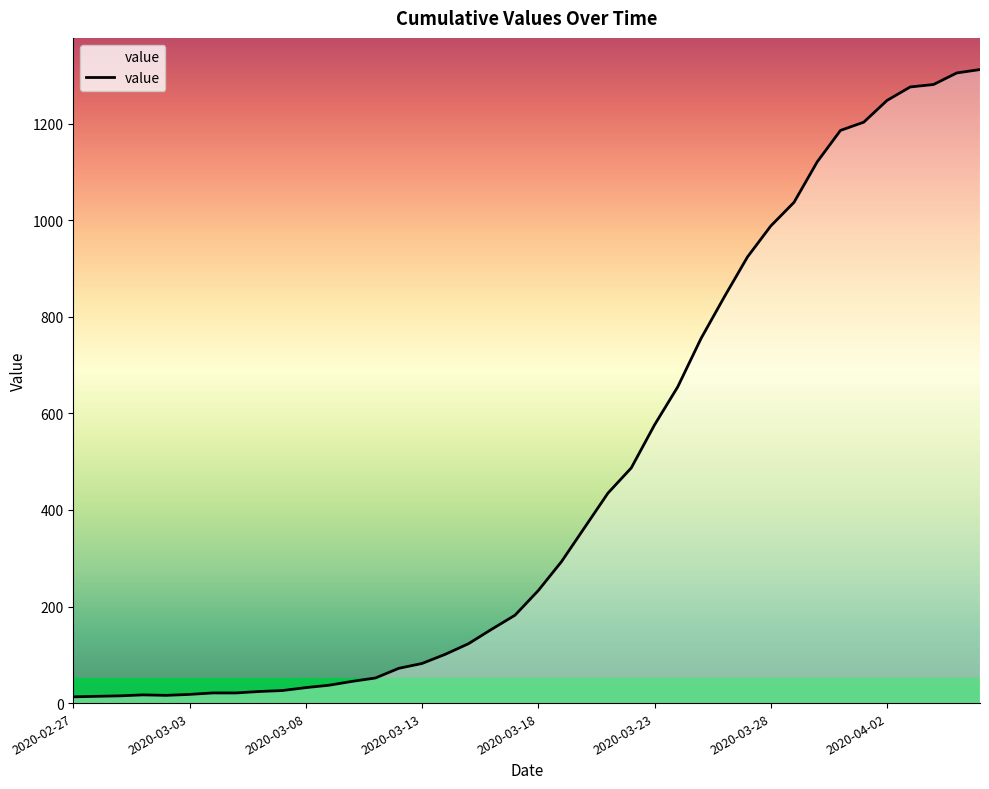

What is the greatest value displayed?

1312